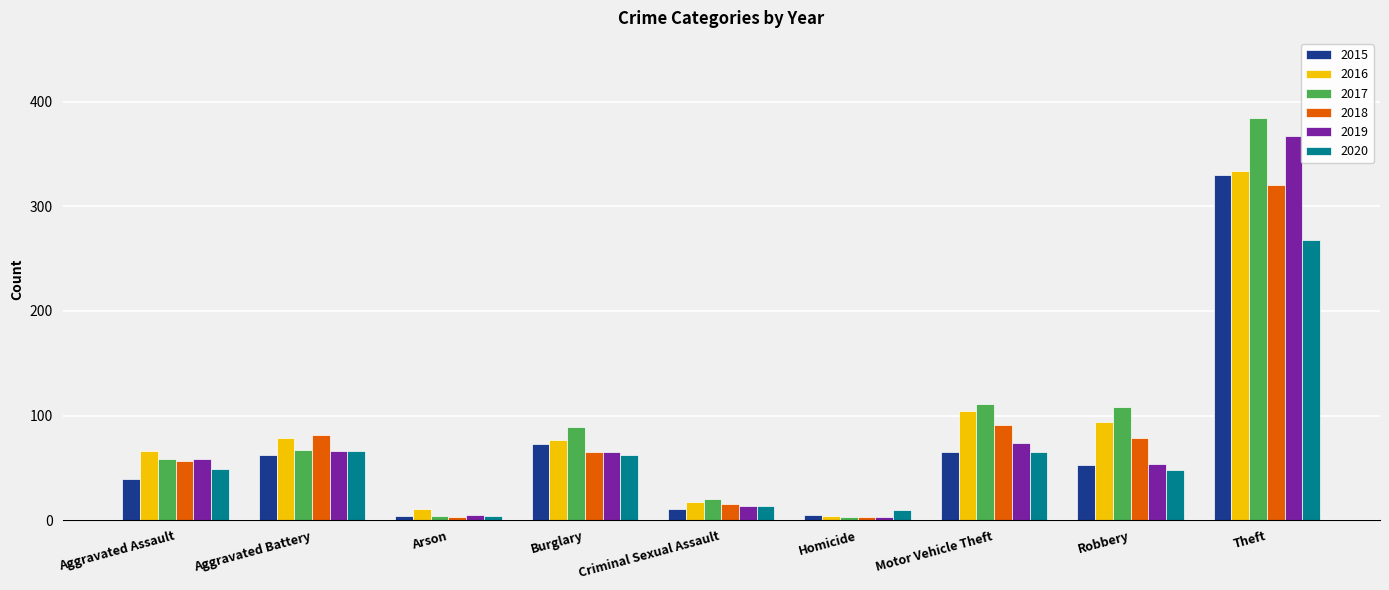

The value of 2015 at Aggravated Battery is 108. True or false?

False